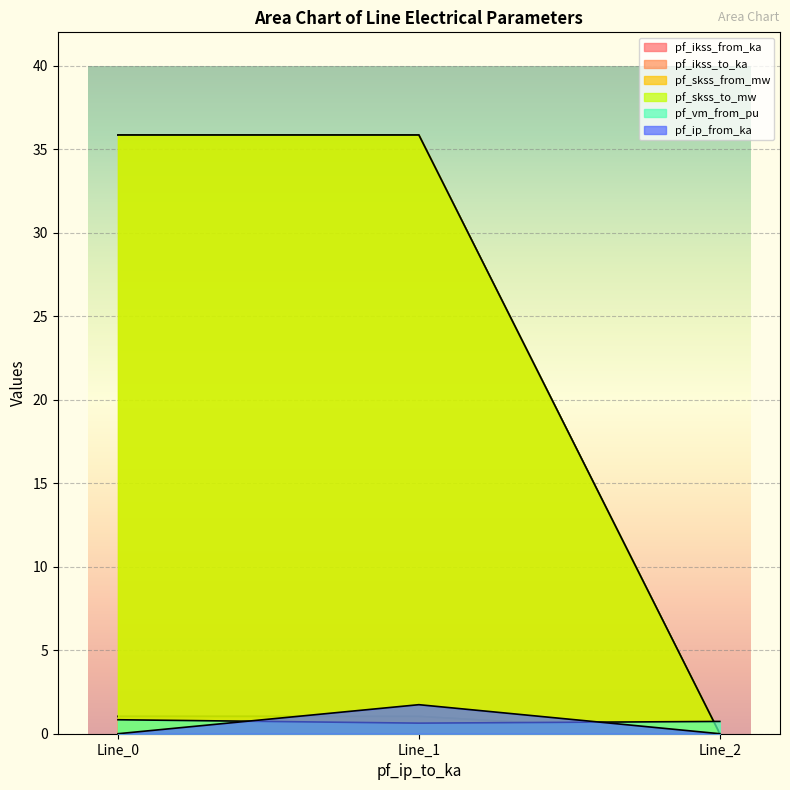

How many lines are shown in the chart?

6